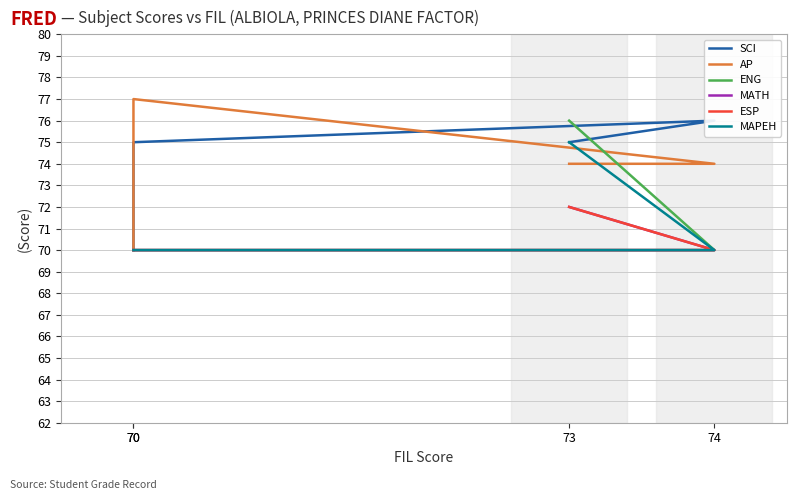

What are all the series names shown in the legend?

SCI, AP, ENG, MATH, ESP, MAPEH